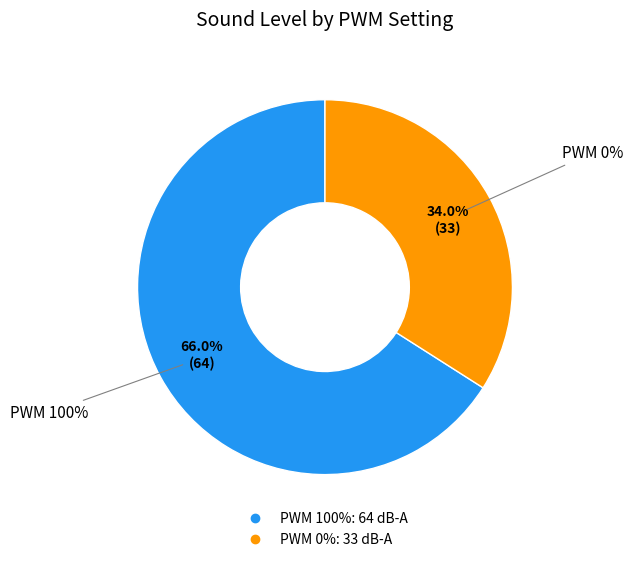

To the nearest percent, what portion does 0 represent?

34%